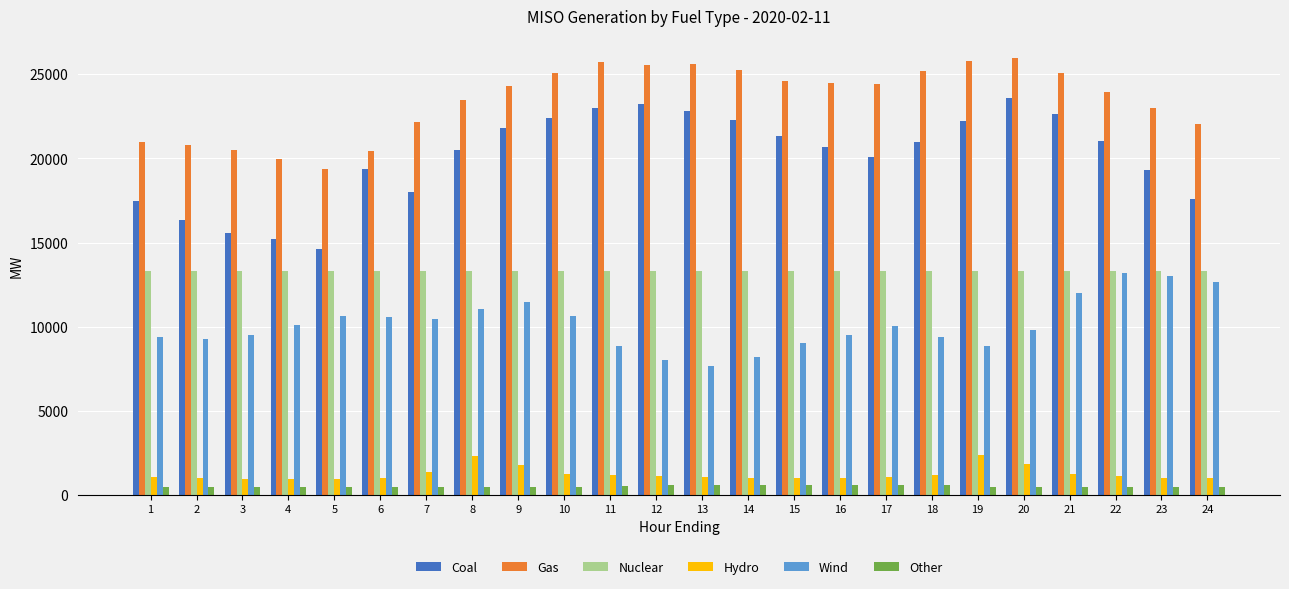

Is the value of Wind at 17 greater than the value of Hydro at 7?

Yes